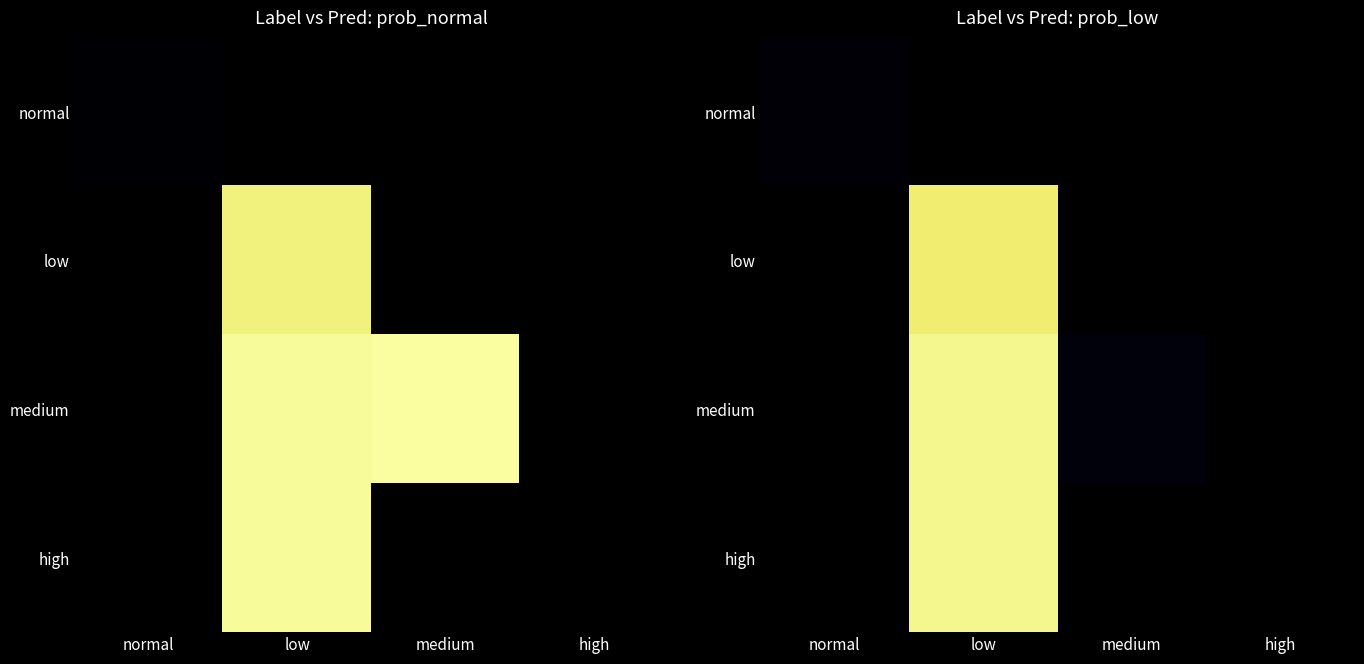

Which has a higher value, high or low?

low